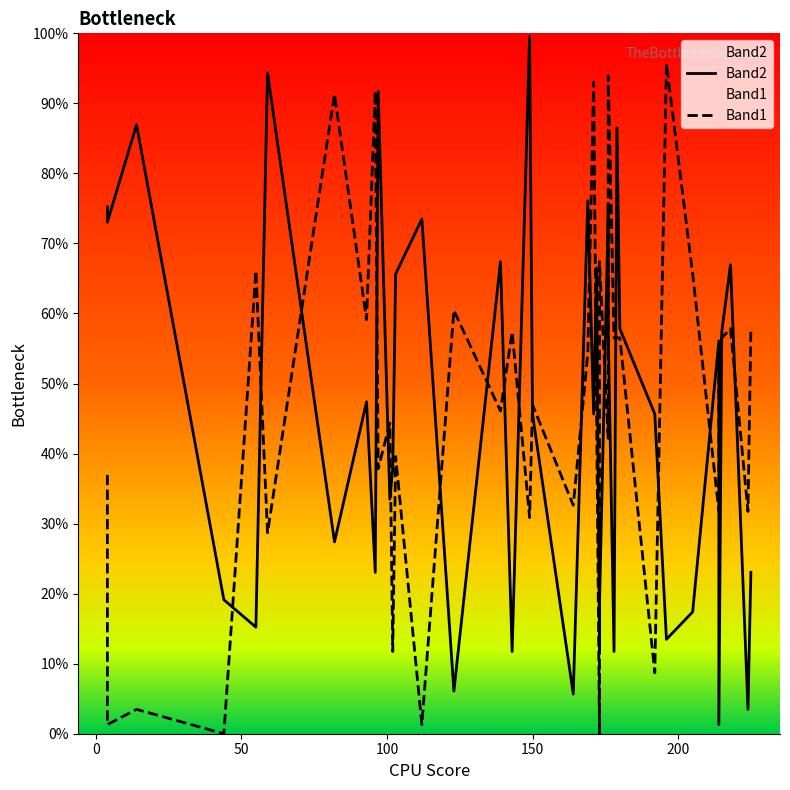

Count the number of data series in this chart.

2